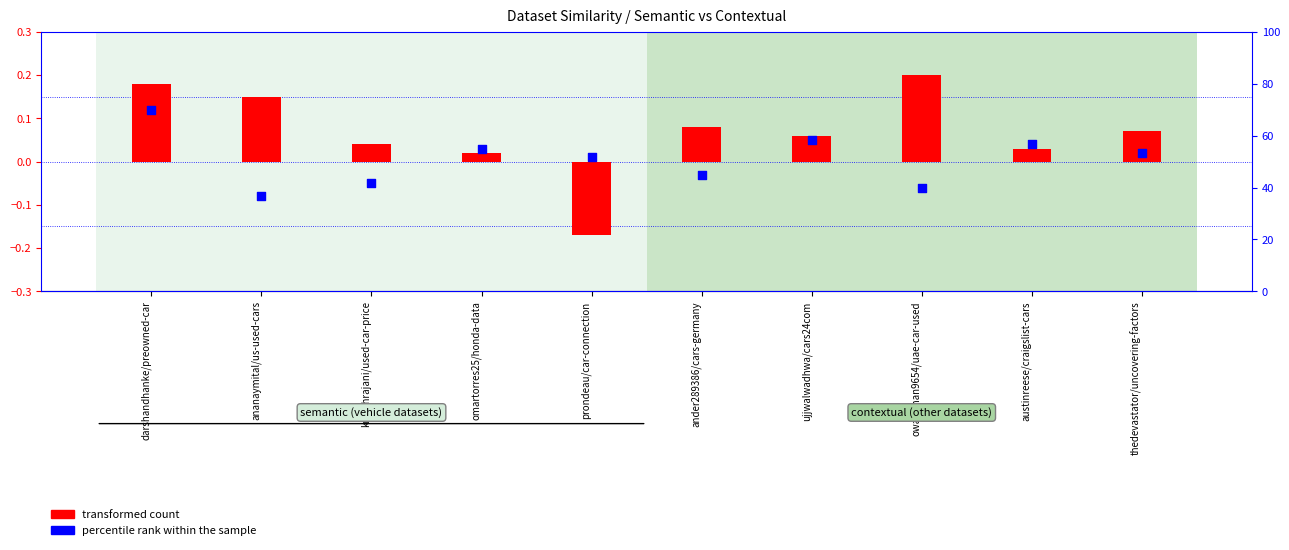

Which series has the widest spread of Y values?

percentile rank within the sample